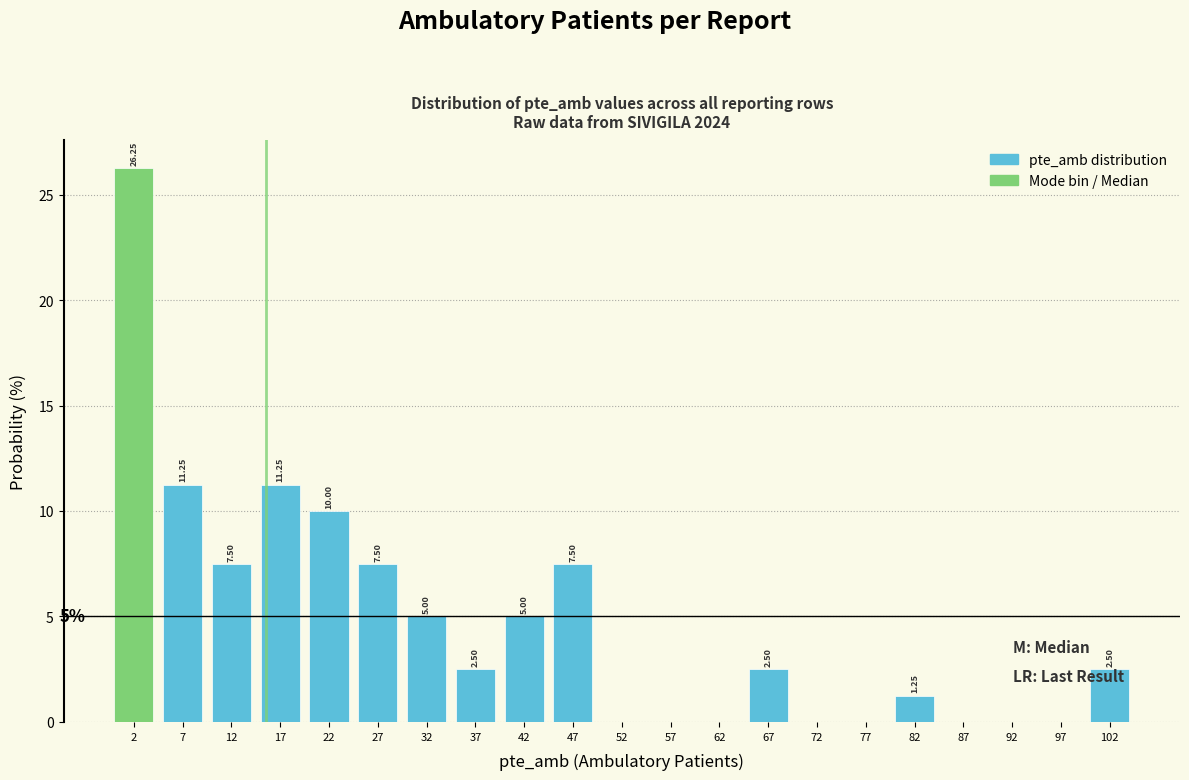

Which range on the x-axis has the tallest bar?

0 to 5